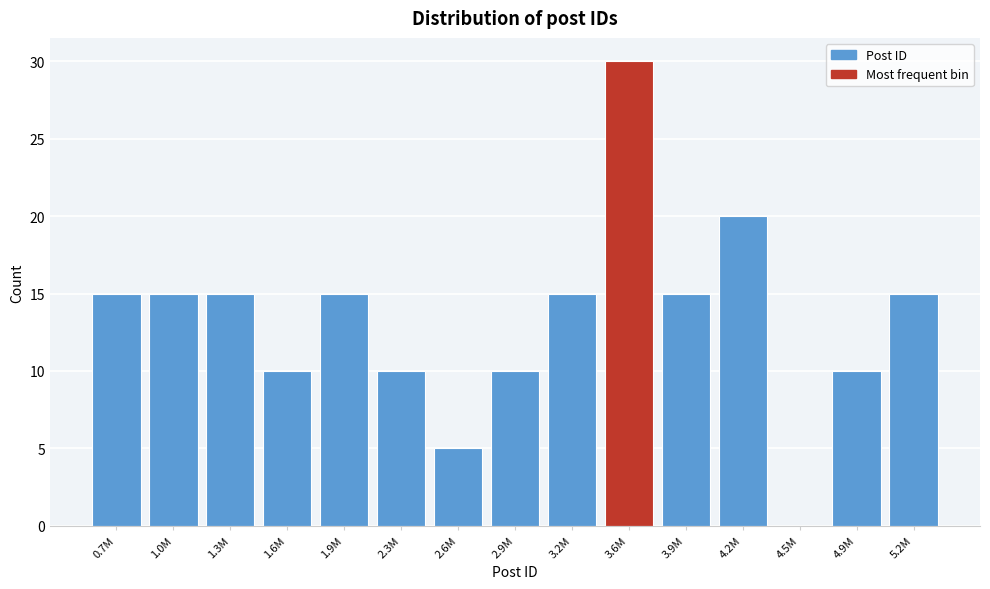

Reading right to left, list all the values displayed in this chart.

5.2M=15	4.9M=10	4.5M=0	4.2M=20	3.9M=15	3.6M=30	3.2M=15	2.9M=10	2.6M=5	2.3M=10	1.9M=15	1.6M=10	1.3M=15	1.0M=15	0.7M=15